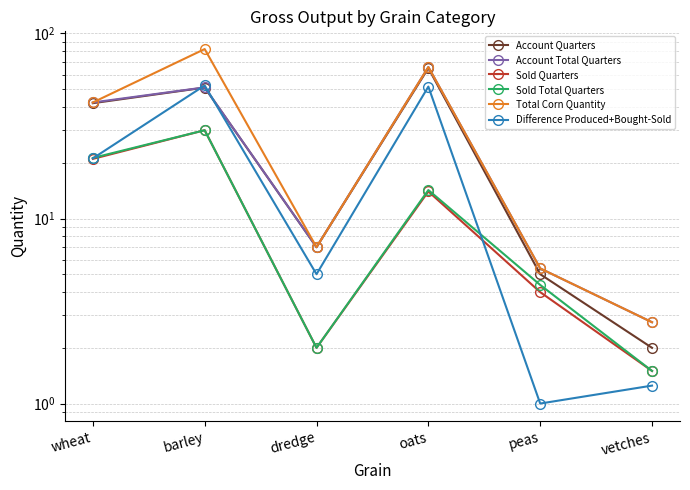

Does the chart have visible grid lines?

Yes